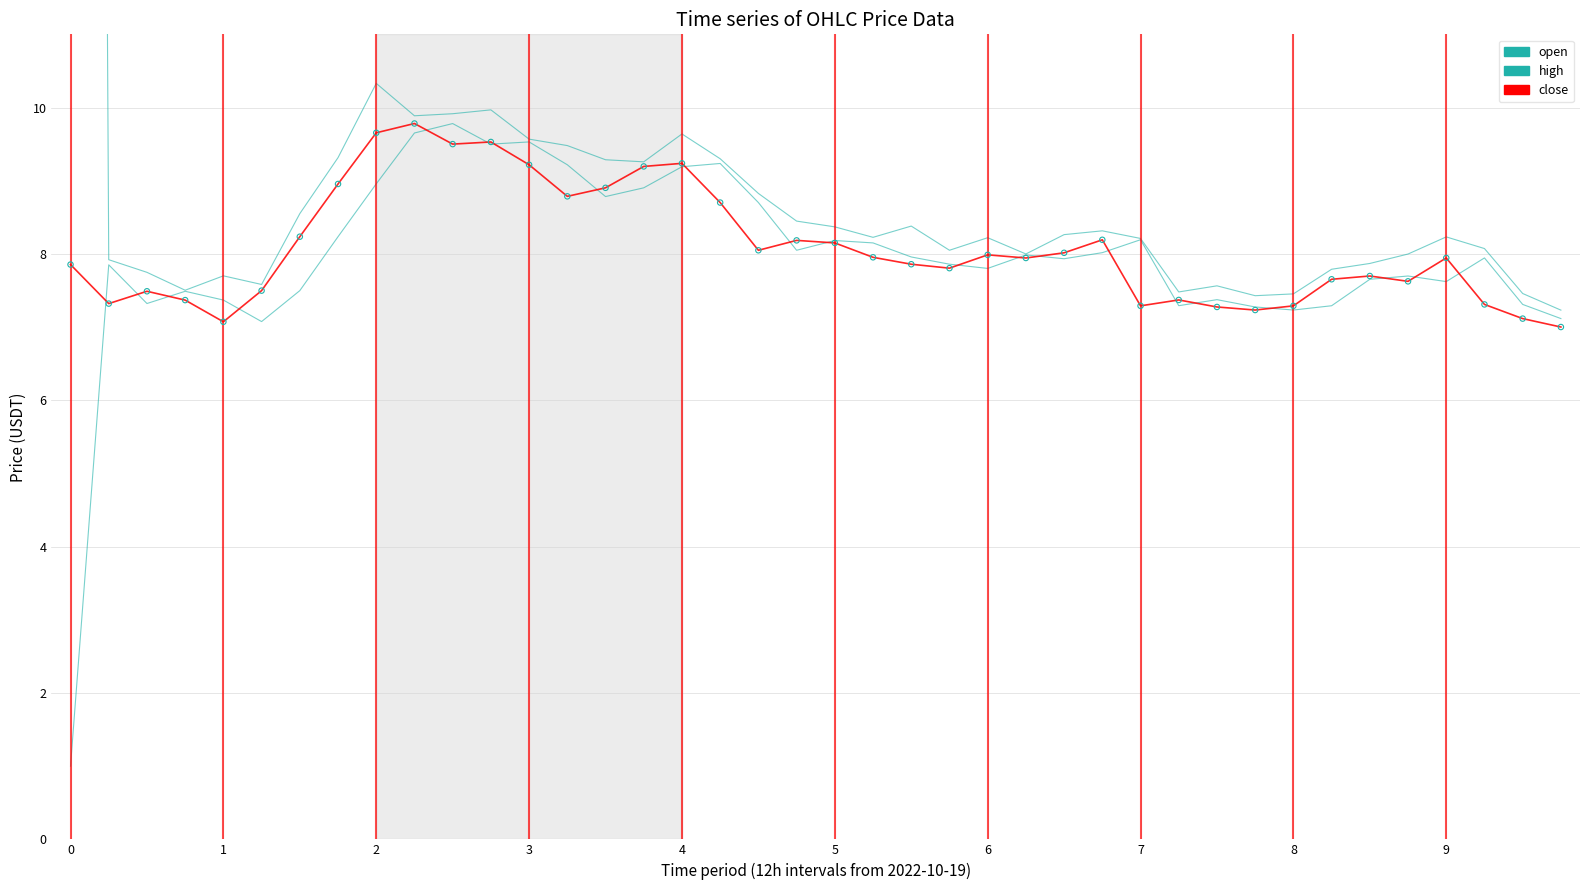

Which series reaches the maximum Y coordinate?

high